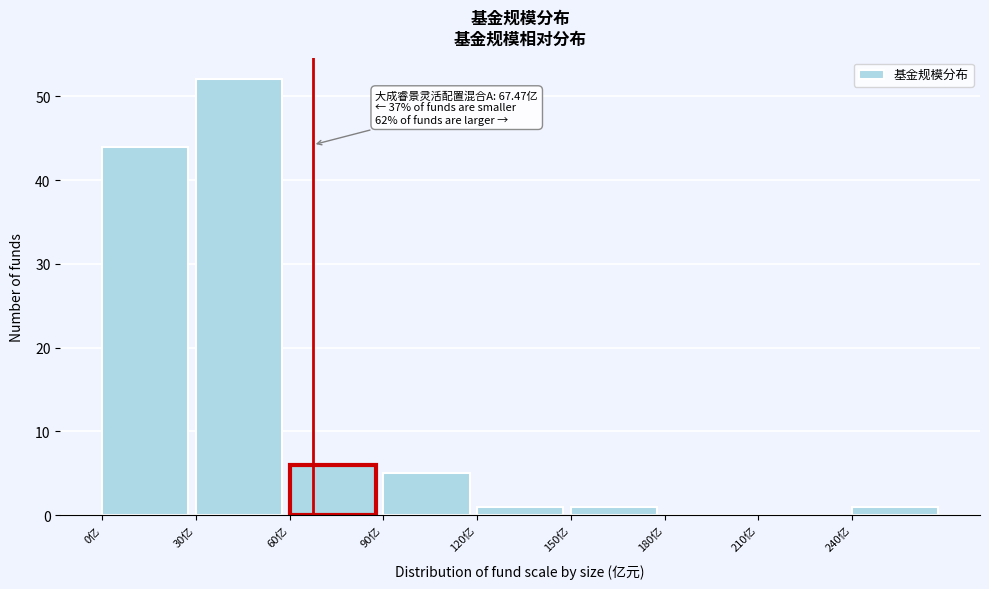

Which range on the x-axis has the tallest bar?

30 to 60